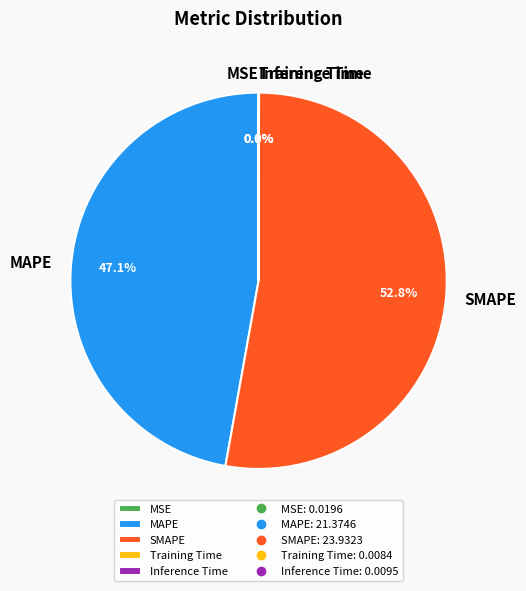

Which category accounts for the majority?

SMAPE